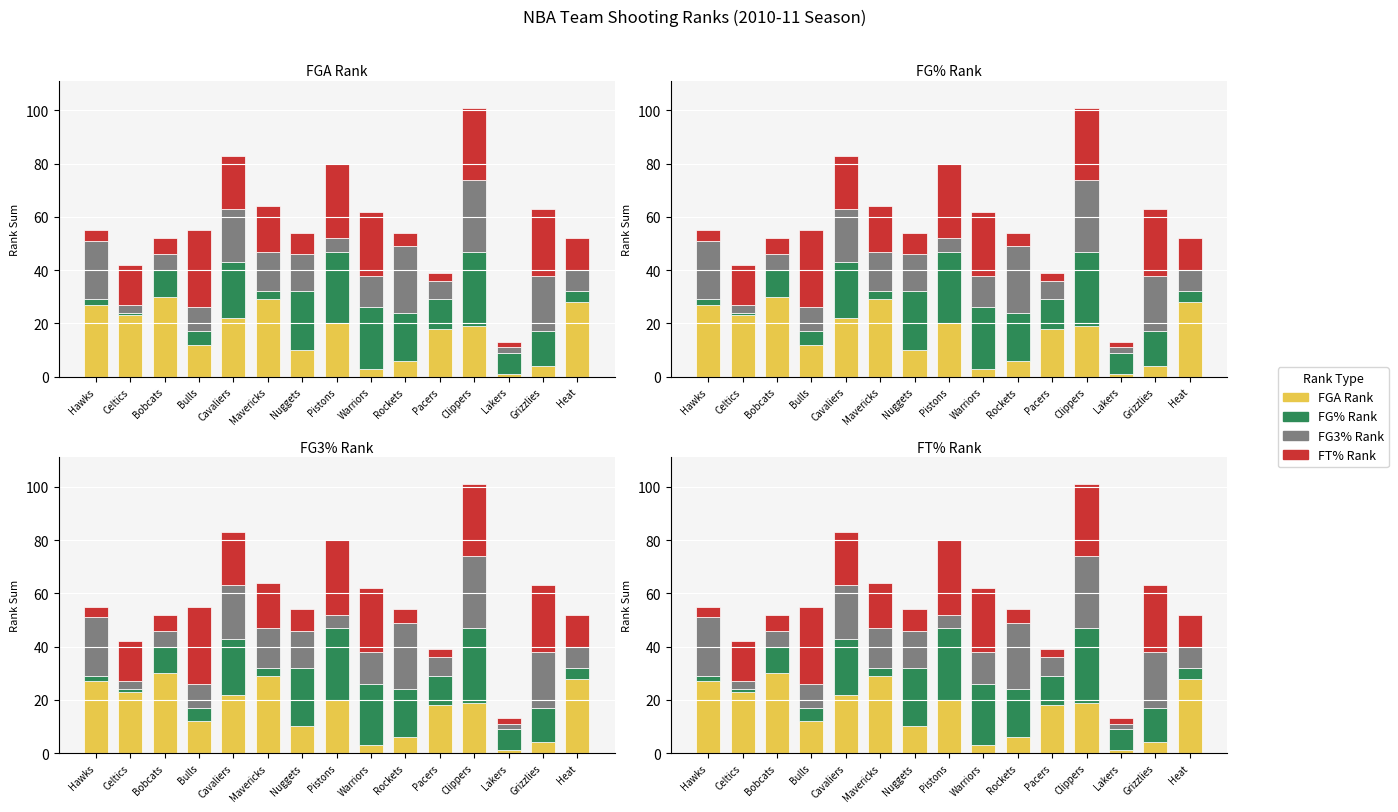

Where does the FG% Rank series first go above 11?

Cavaliers